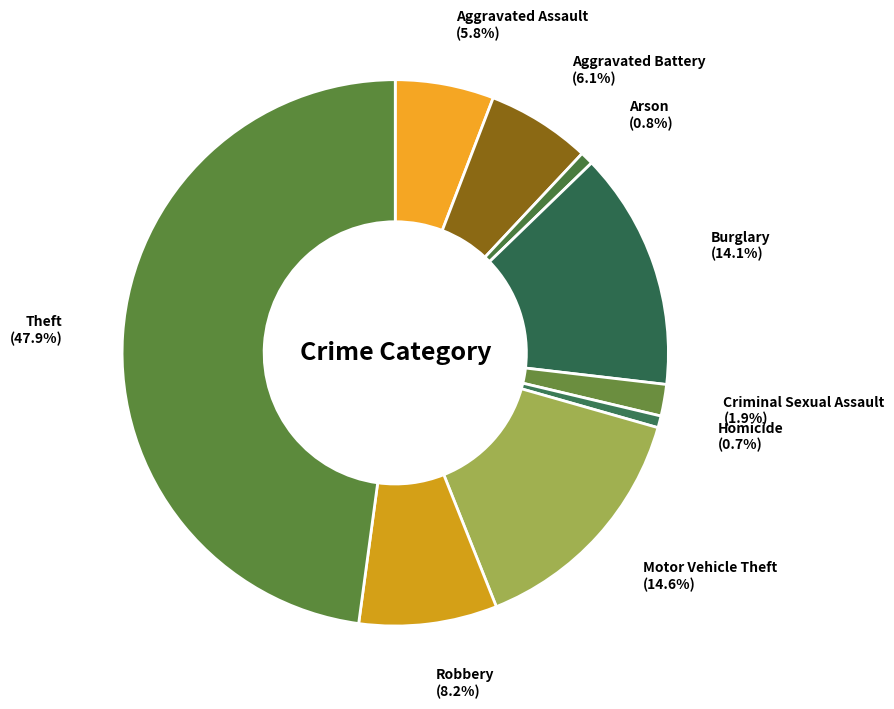

Is Theft the majority of the pie?

No